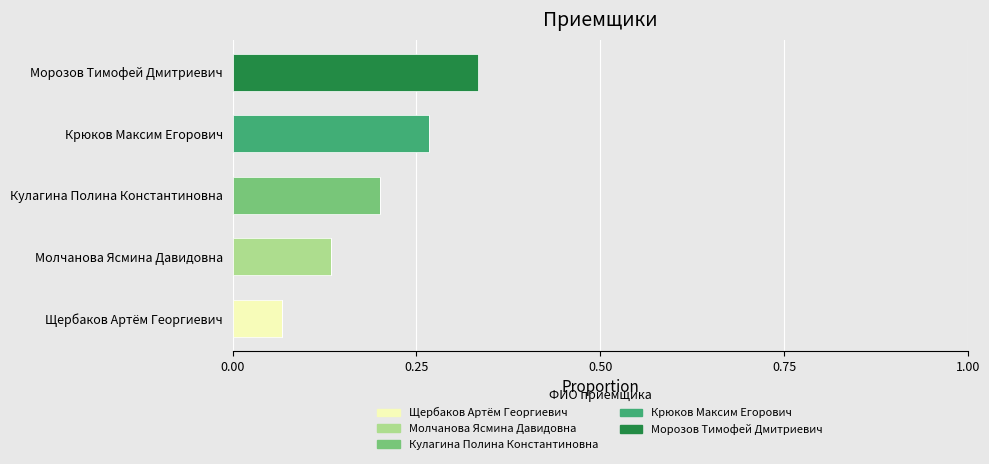

At which label does Щербаков Артём Георгиевич reach its peak?

Щербаков Артём Георгиевич